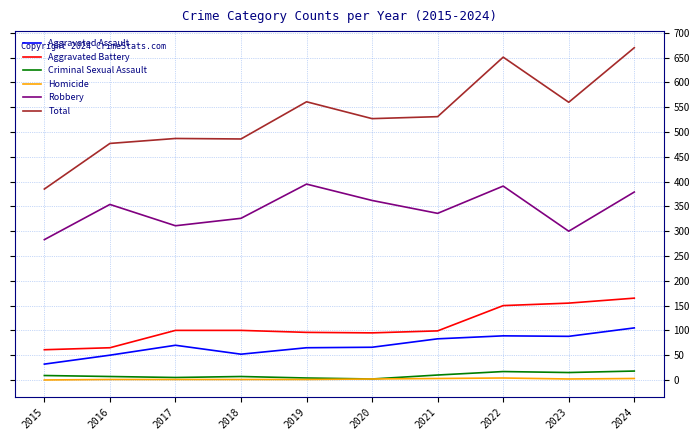

Which series has the largest total across all categories?

Total